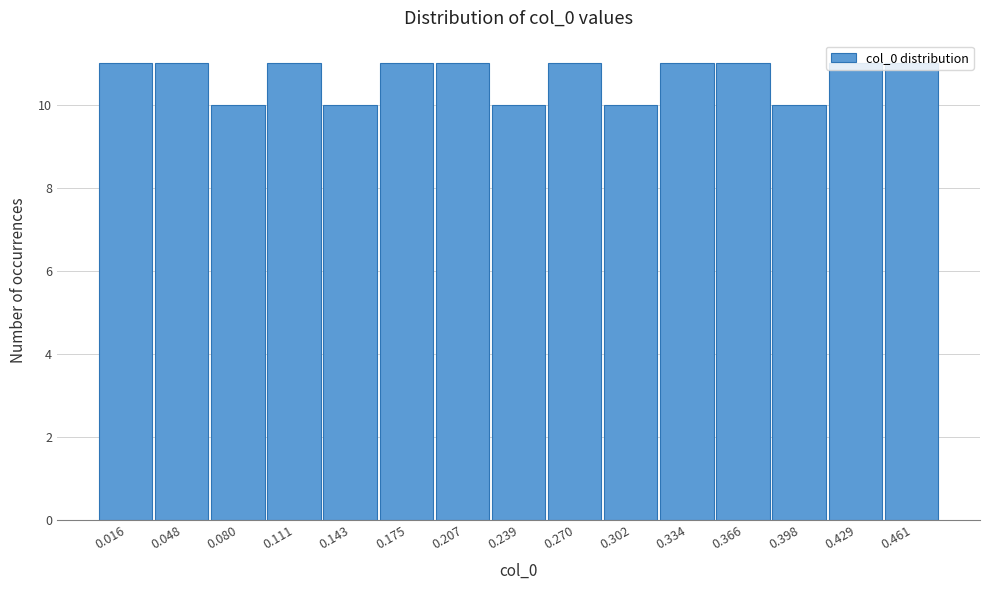

Reading left to right, transcribe this chart: for each bar, give the range it covers on the x-axis and its height. Neither the bar edges nor the heights are printed on the chart, so give them approximately, as read against the axes.

0.000 to 0.030: 11
0.030 to 0.065: 11
0.065 to 0.095: 10
0.095 to 0.125: 11
0.125 to 0.160: 10
0.160 to 0.190: 11
0.190 to 0.225: 11
0.225 to 0.255: 10
0.255 to 0.285: 11
0.285 to 0.320: 10
0.320 to 0.350: 11
0.350 to 0.380: 11
0.380 to 0.415: 10
0.415 to 0.445: 11
0.445 to 0.475: 11